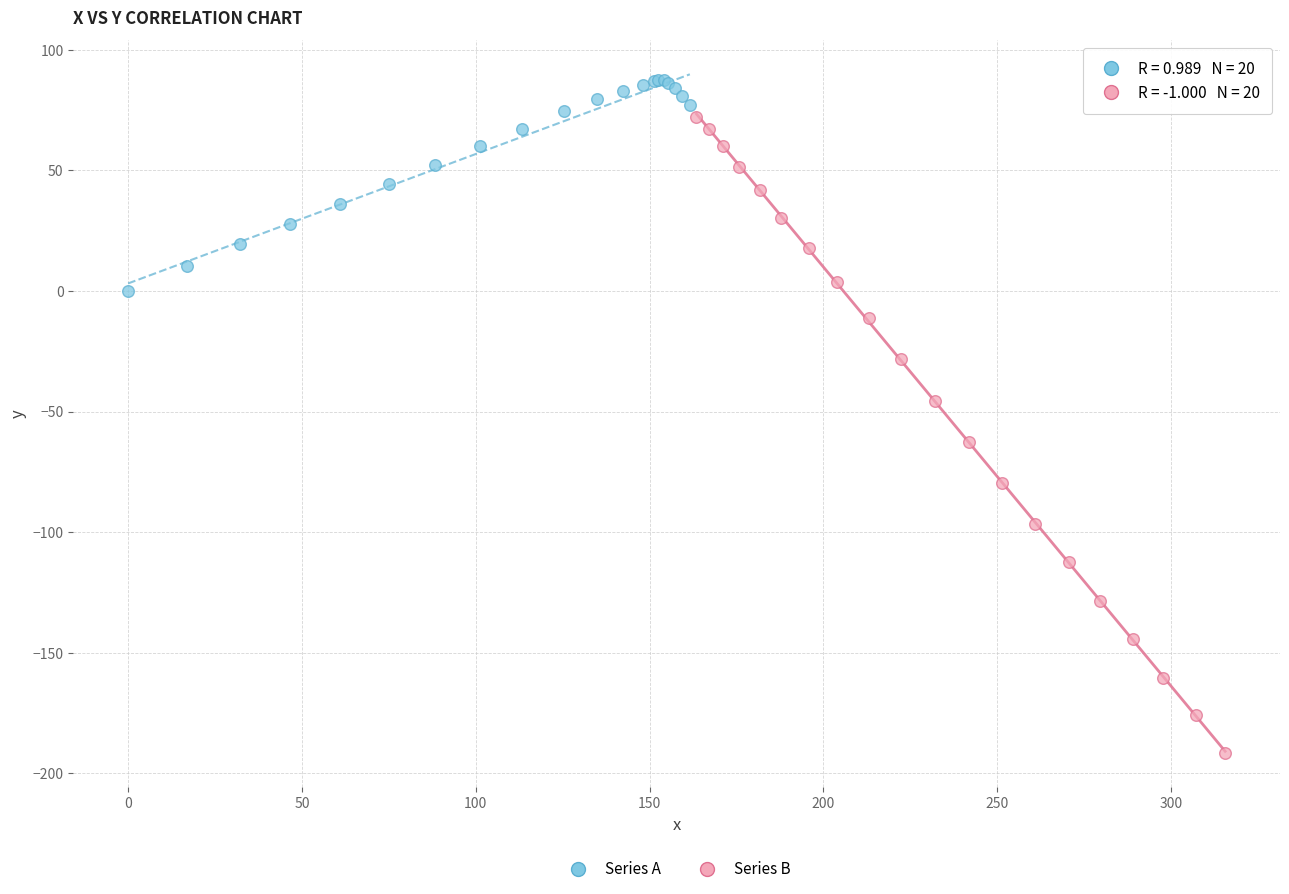

Which series contains the highest Y value?

Series A